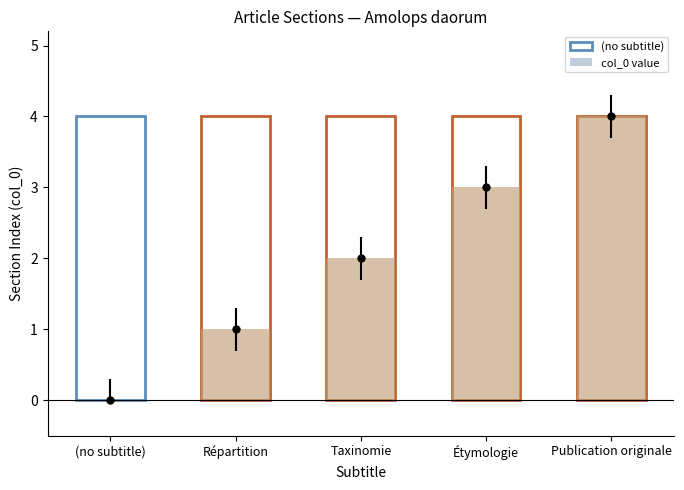

Which has a higher value, Taxinomie or Étymologie?

Étymologie